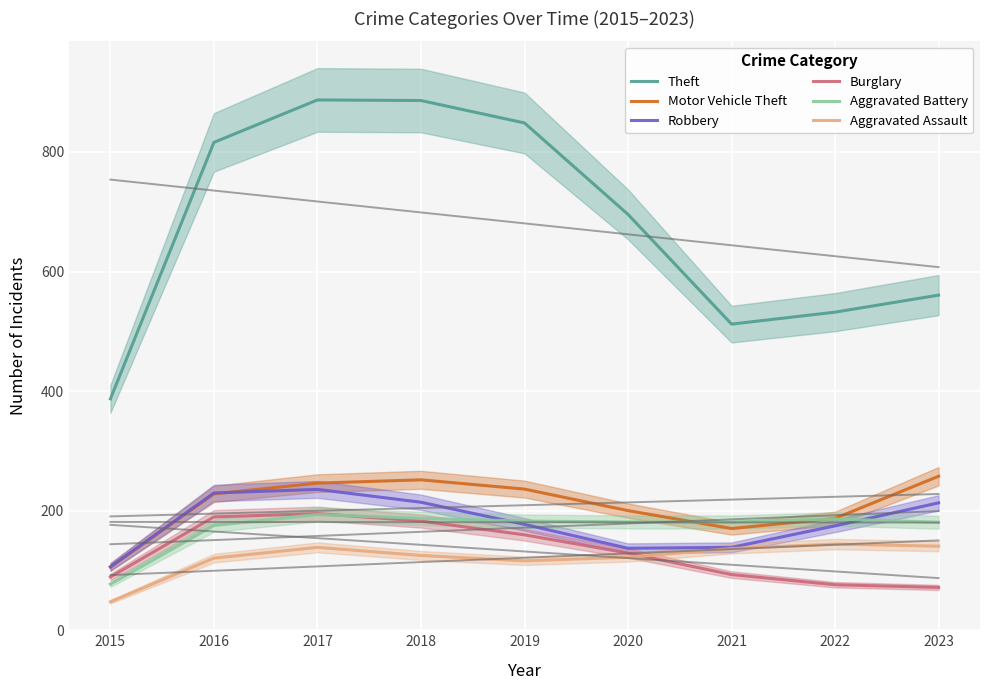

True or false: Burglary has a value of 47.9 at 2023.

False